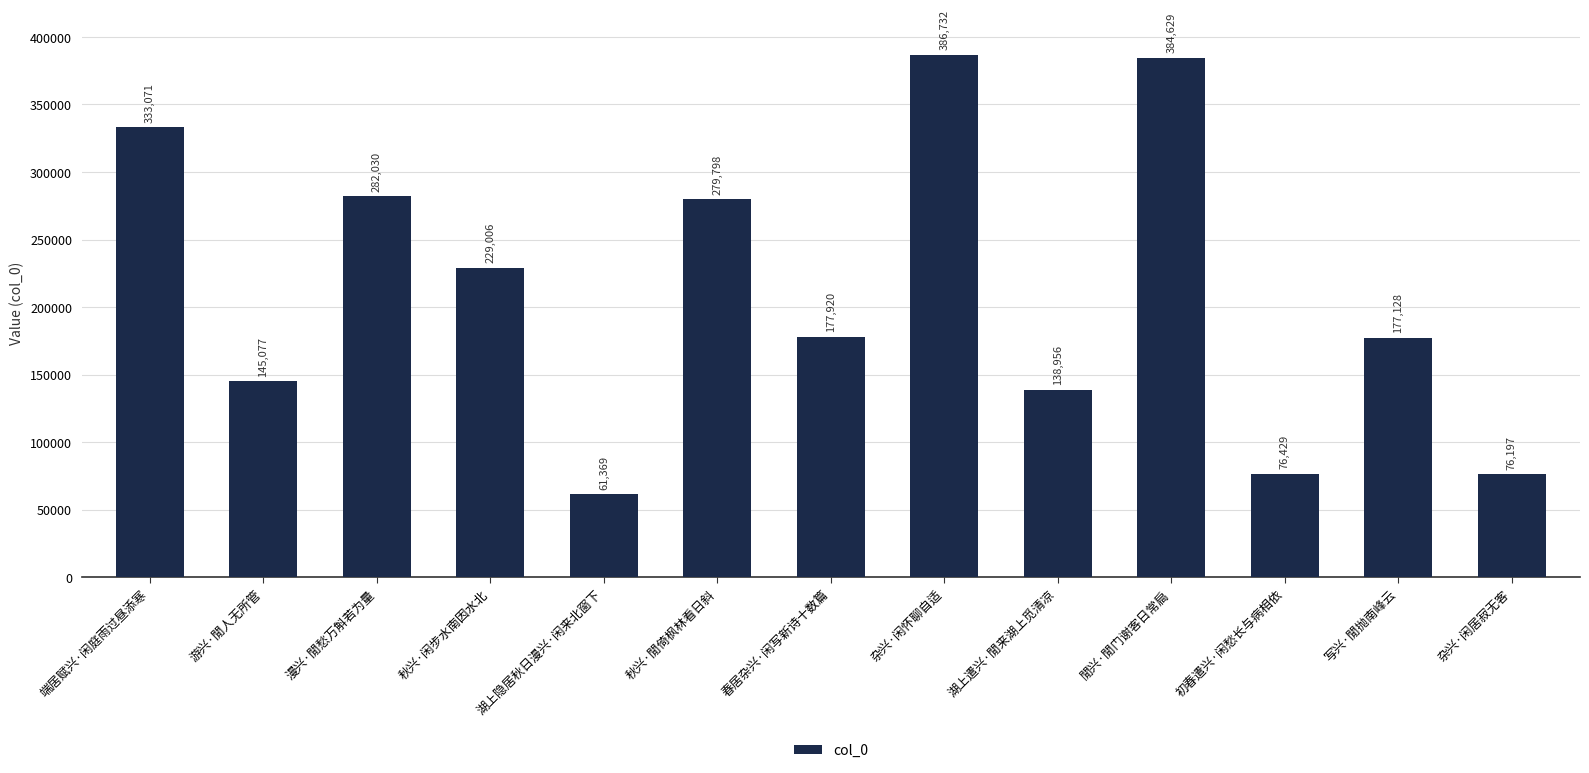

What is the ratio of the value at 杂兴·闲居寂无客 to the value at 杂兴·闲怀聊自适?

0.2